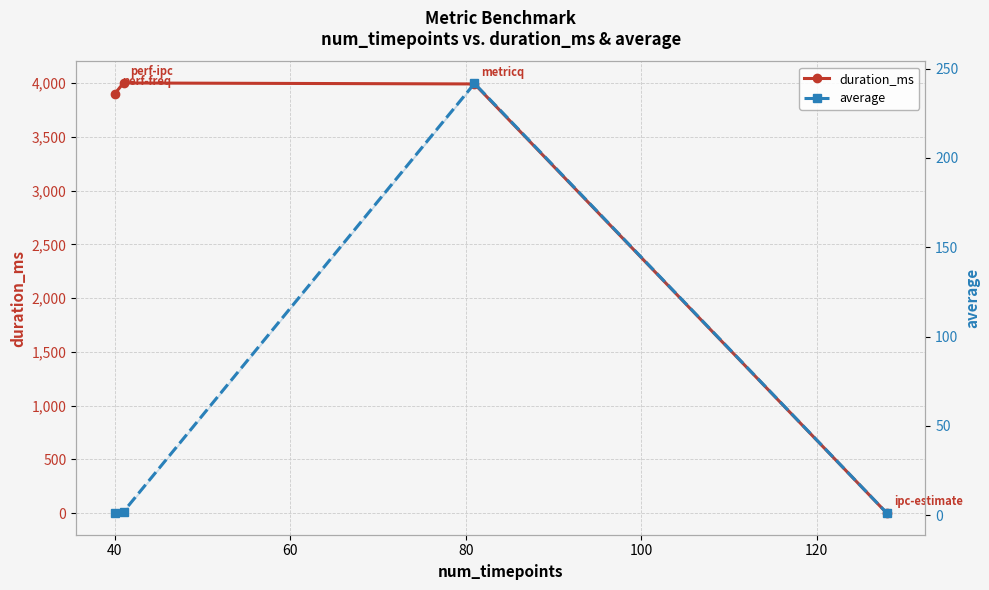

Which series changed the most between 20 and 60?

average